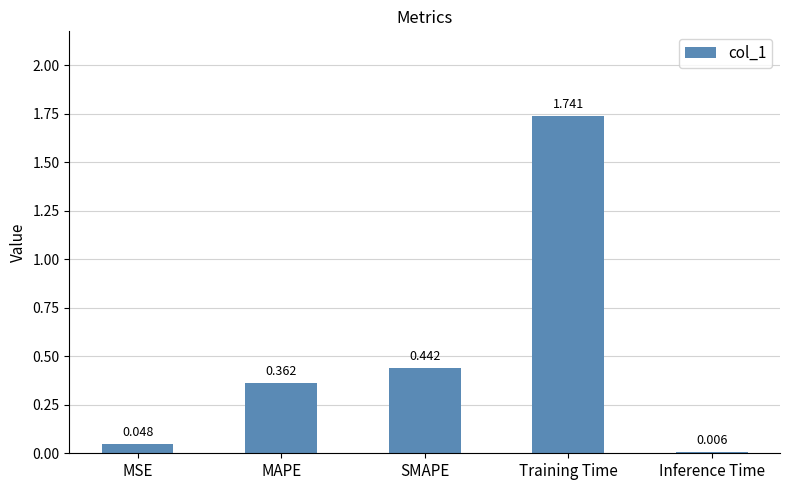

Between SMAPE and MSE, which is larger?

SMAPE